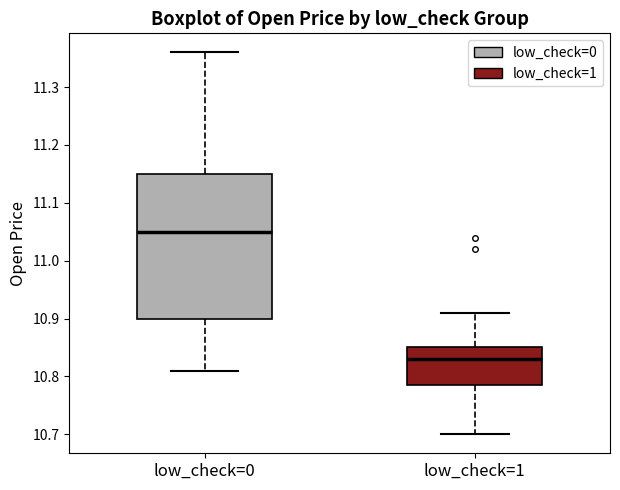

Comparing the boxes themselves (not the whiskers), which one is the tallest?

low_check=0